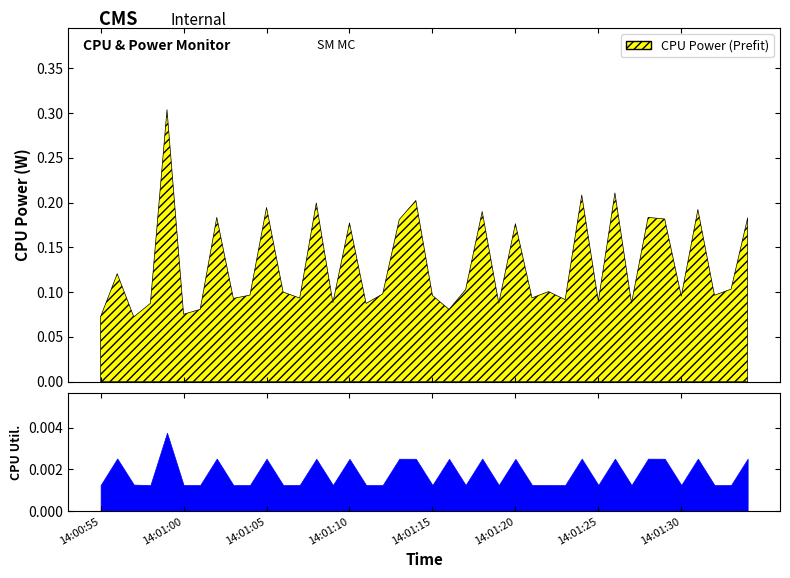

What is the approximate value of CPU Power at 14:01:33?

0.1